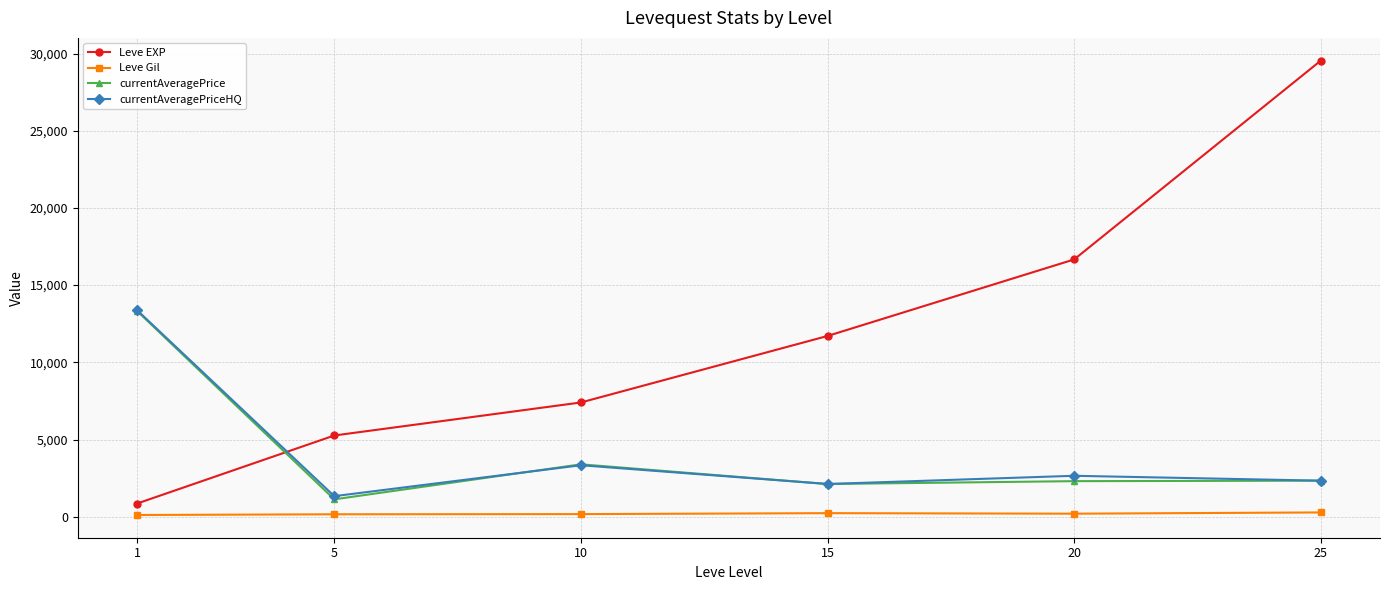

True or false: Leve Gil has more than 2 points higher than both neighbors.

False